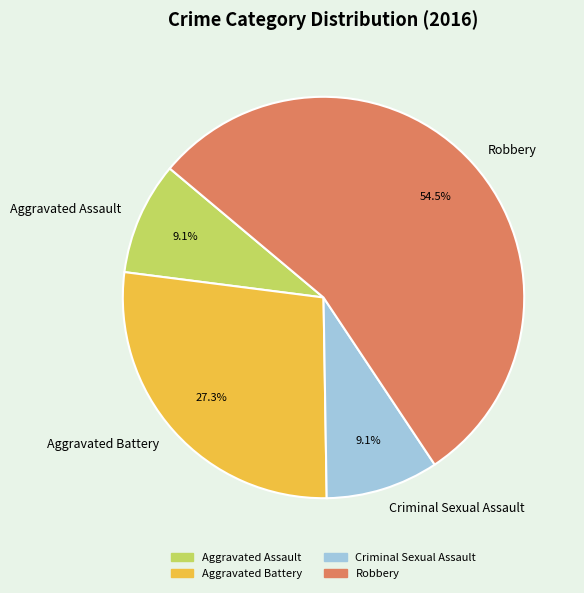

What is the largest slice in the pie chart?

Robbery